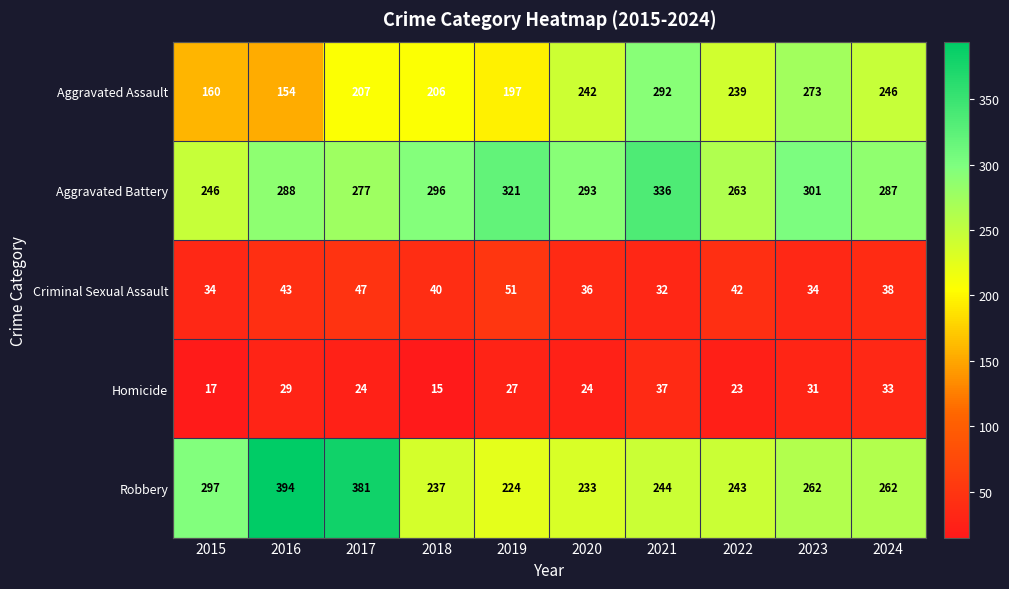

List the series in order of their peak value, lowest first.

Homicide, Criminal Sexual Assault, Aggravated Assault, Aggravated Battery, Robbery